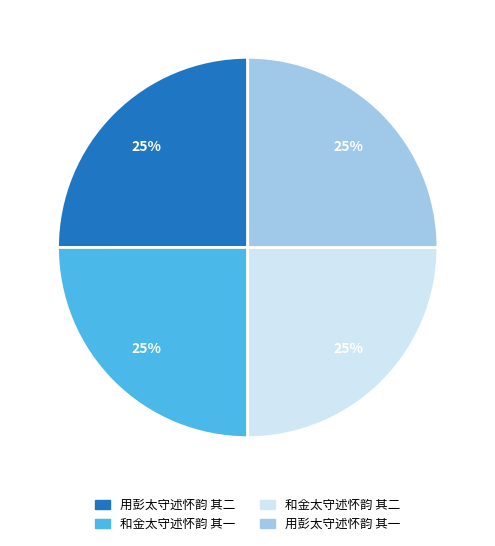

Does 和金太守述怀韵 其一 account for over 50% of the chart?

No